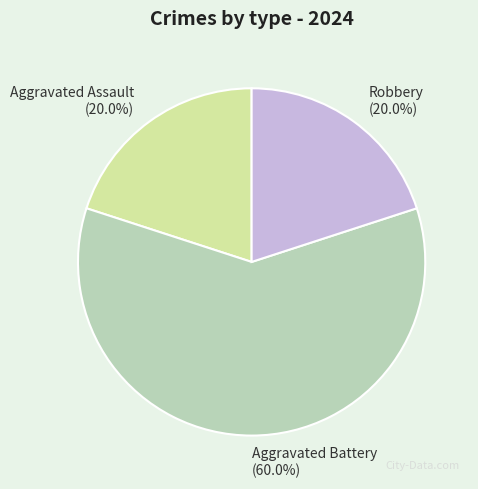

The Aggravated Battery slice represents 60% of the pie. True or false?

True